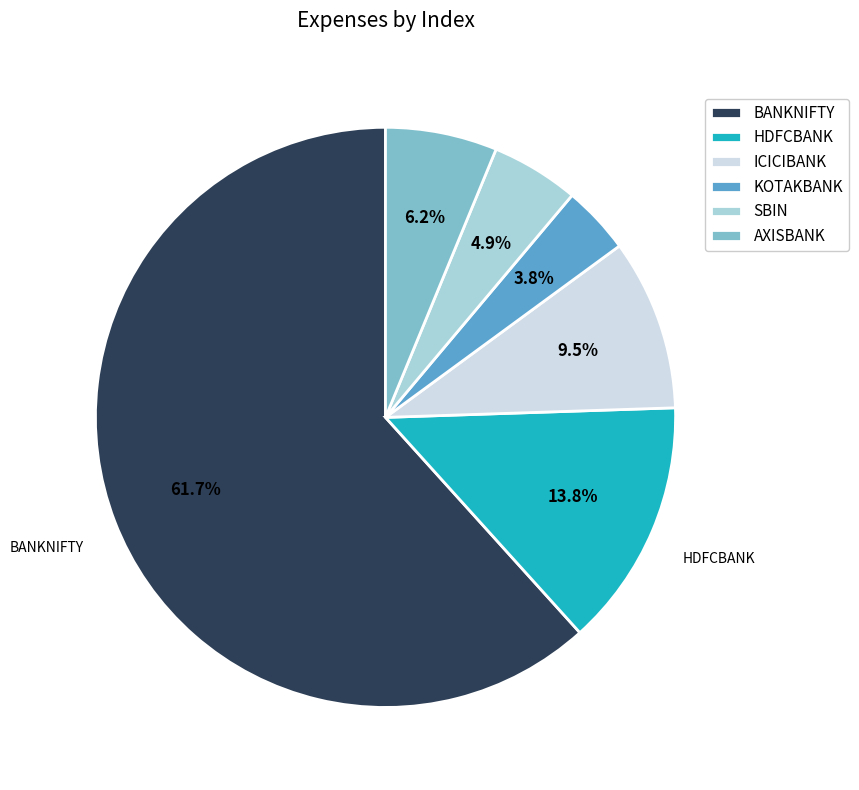

How many segments does this pie chart have?

6